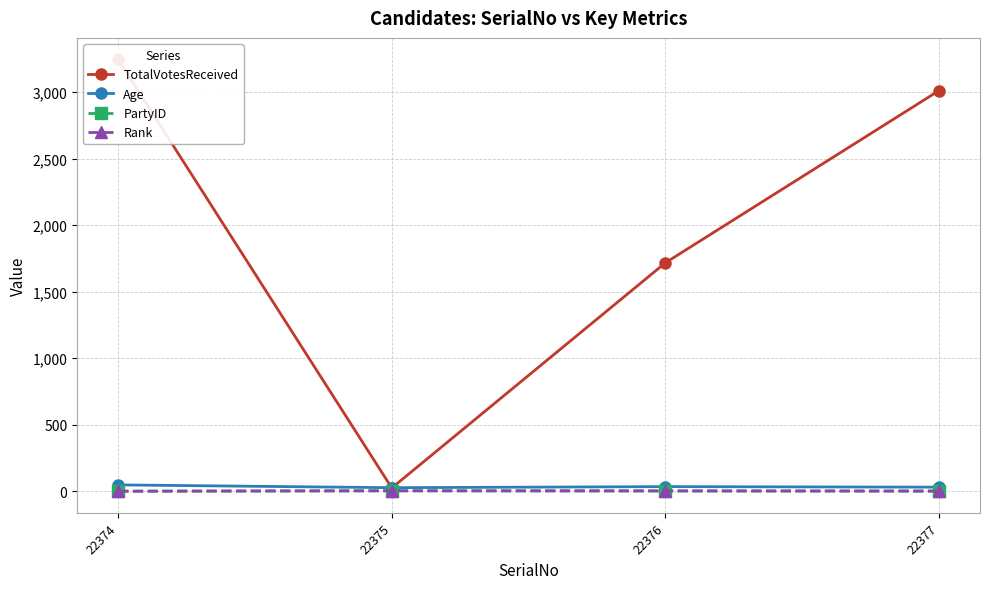

Reading left to right, transcribe all the data shown in this chart.

TotalVotesReceived: 3245	25	1717	3011
Age: 48	27	35	31
PartyID: 0	3	2	1
Rank: 1	4	3	2